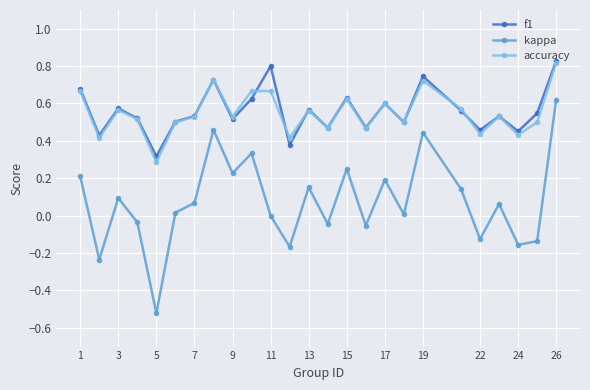

Which series has the widest spread of values?

kappa